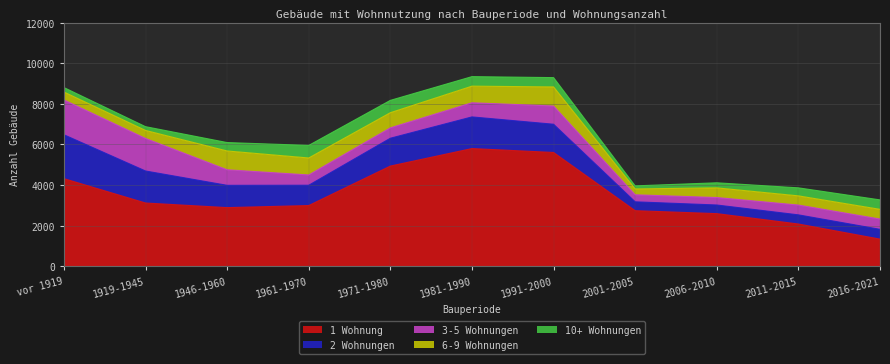

Reading right to left, extract all data points from this chart.

1 Wohnung: 1338	2082	2593	2738	5605	5798	4936	2991	2889	3116	4316
2 Wohnungen: 482	451	425	437	1391	1559	1371	1001	1098	1577	2162
3-5 Wohnungen: 507	483	368	346	898	697	512	506	766	1604	1714
6-9 Wohnungen: 477	452	476	288	940	817	745	836	926	393	389
10+ Wohnungen: 466	395	250	151	458	470	608	619	414	186	221